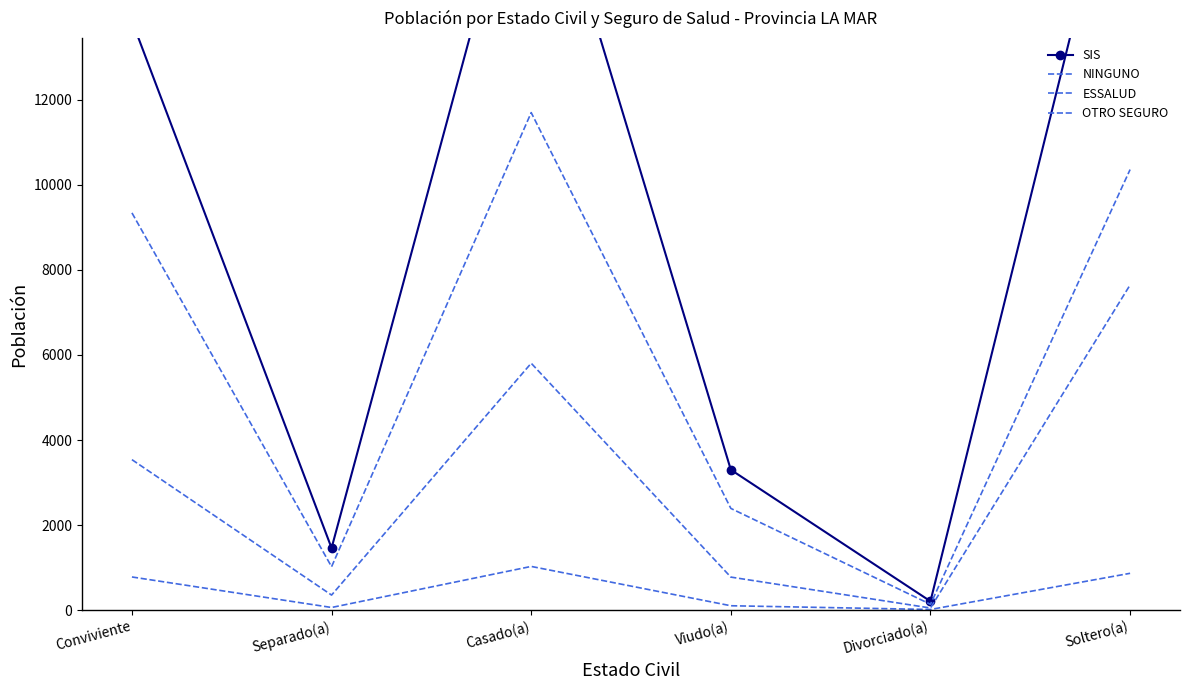

What position from the left is Soltero(a)?

6